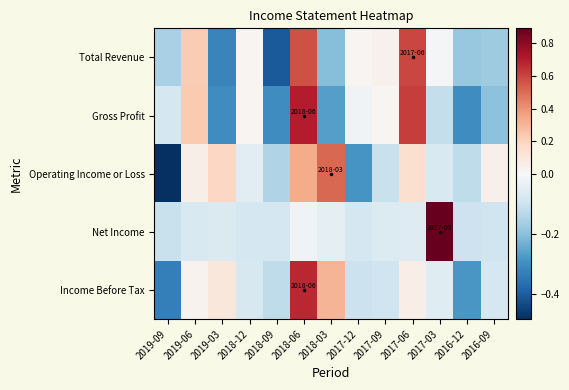

Reading right to left, list all the values displayed in this chart.

Total Revenue: 2016-09=-0.2	2016-12=-0.2	2017-03=-0.0	2017-06=0.6	2017-09=0.0	2017-12=0.0	2018-03=-0.2	2018-06=0.6	2018-09=-0.4	2018-12=0.0	2019-03=-0.3	2019-06=0.2	2019-09=-0.2
Gross Profit: 2016-09=-0.2	2016-12=-0.3	2017-03=-0.1	2017-06=0.6	2017-09=0.0	2017-12=-0.0	2018-03=-0.3	2018-06=0.7	2018-09=-0.3	2018-12=0.0	2019-03=-0.3	2019-06=0.2	2019-09=-0.1
Operating Income or Loss: 2016-09=0.0	2016-12=-0.1	2017-03=-0.1	2017-06=0.1	2017-09=-0.1	2017-12=-0.3	2018-03=0.5	2018-06=0.3	2018-09=-0.1	2018-12=-0.1	2019-03=0.2	2019-06=0.1	2019-09=-0.5
Net Income: 2016-09=-0.1	2016-12=-0.1	2017-03=0.9	2017-06=-0.1	2017-09=-0.1	2017-12=-0.1	2018-03=-0.0	2018-06=-0.0	2018-09=-0.1	2018-12=-0.1	2019-03=-0.1	2019-06=-0.1	2019-09=-0.1
Income Before Tax: 2016-09=-0.1	2016-12=-0.3	2017-03=-0.1	2017-06=0.1	2017-09=-0.1	2017-12=-0.1	2018-03=0.3	2018-06=0.7	2018-09=-0.1	2018-12=-0.1	2019-03=0.1	2019-06=0.0	2019-09=-0.3